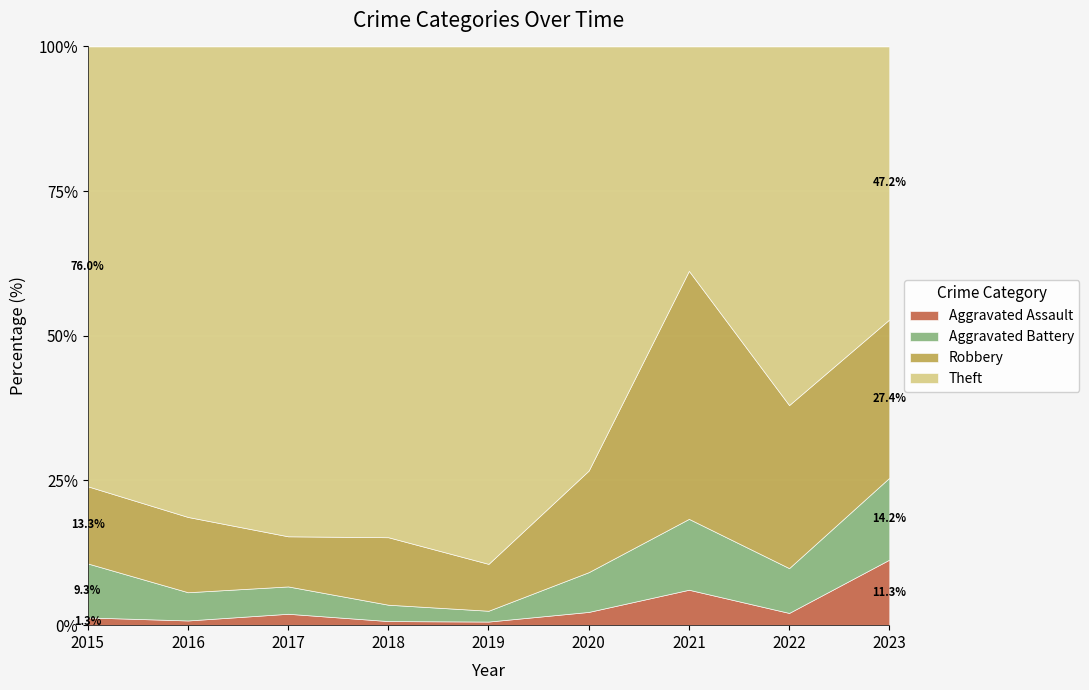

Is the value of Theft at 2016 greater than the value of Robbery at 2019?

Yes